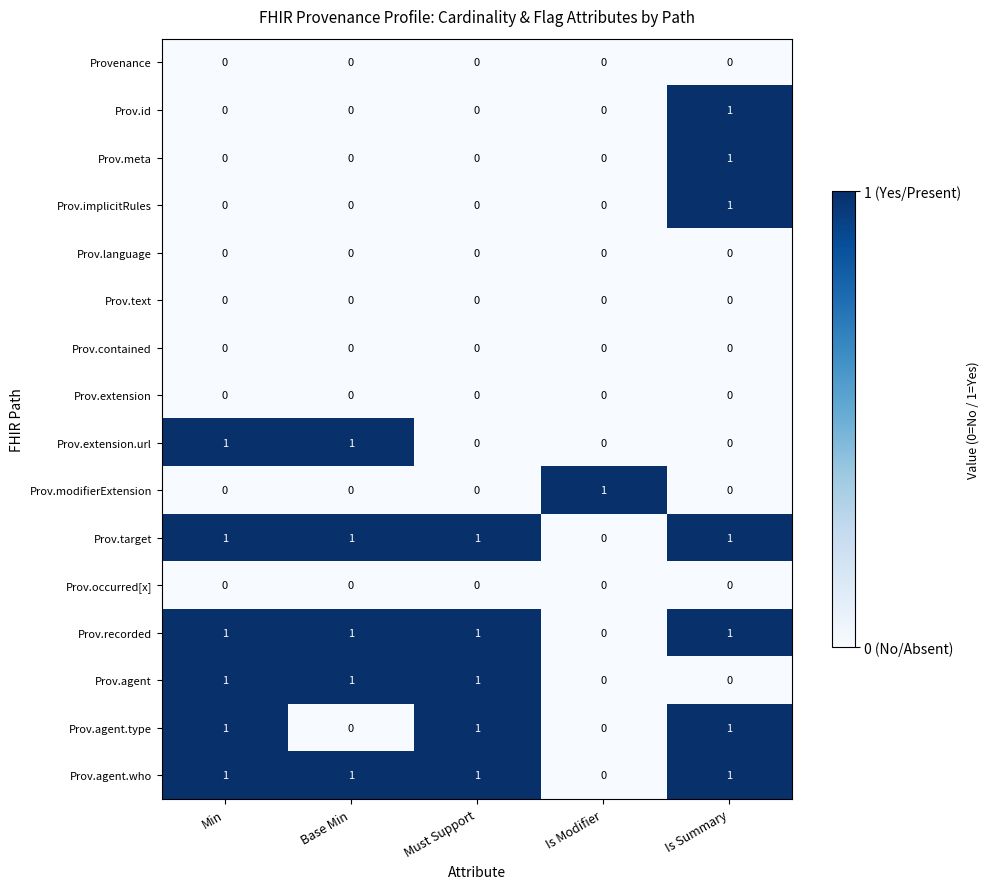

At how many categories does at least one series exceed 0?

5